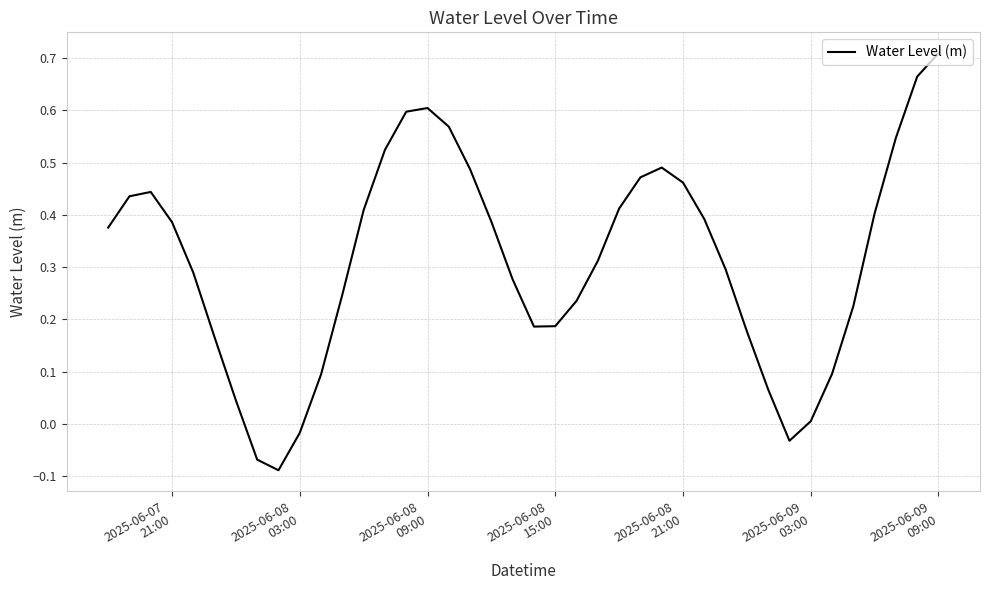

What is the difference between the maximum and minimum values?

0.8